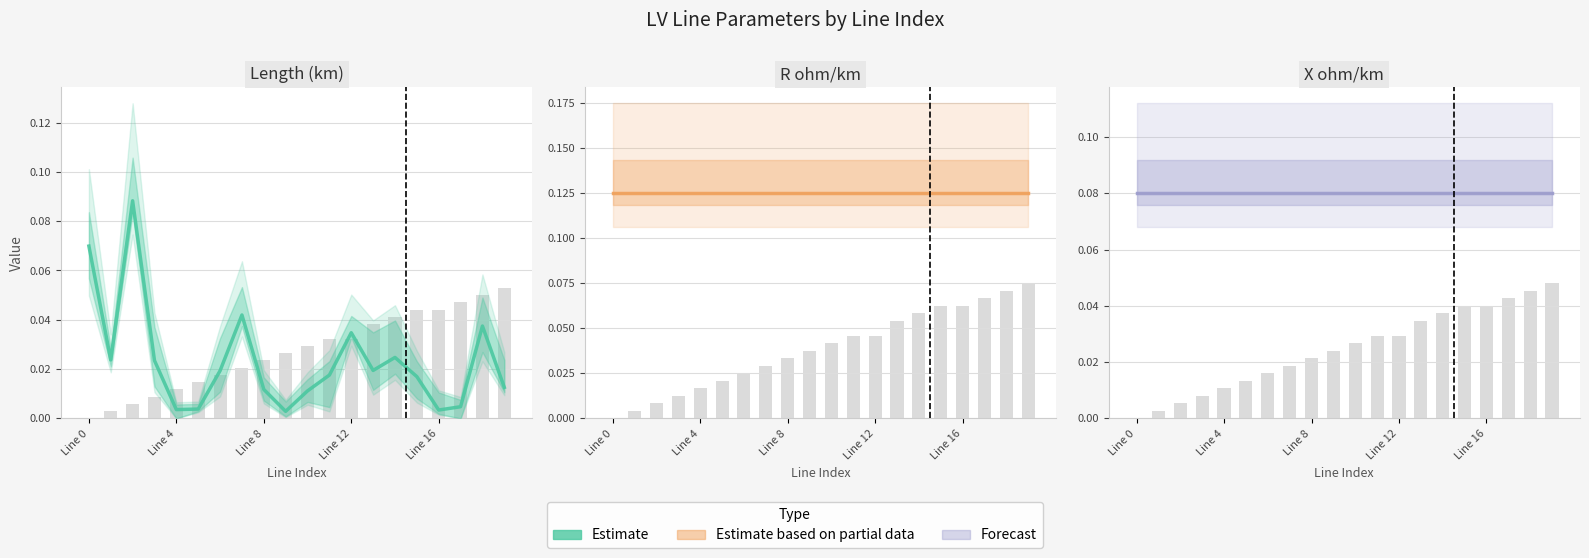

What is the label of the 11th bar from the left?

10